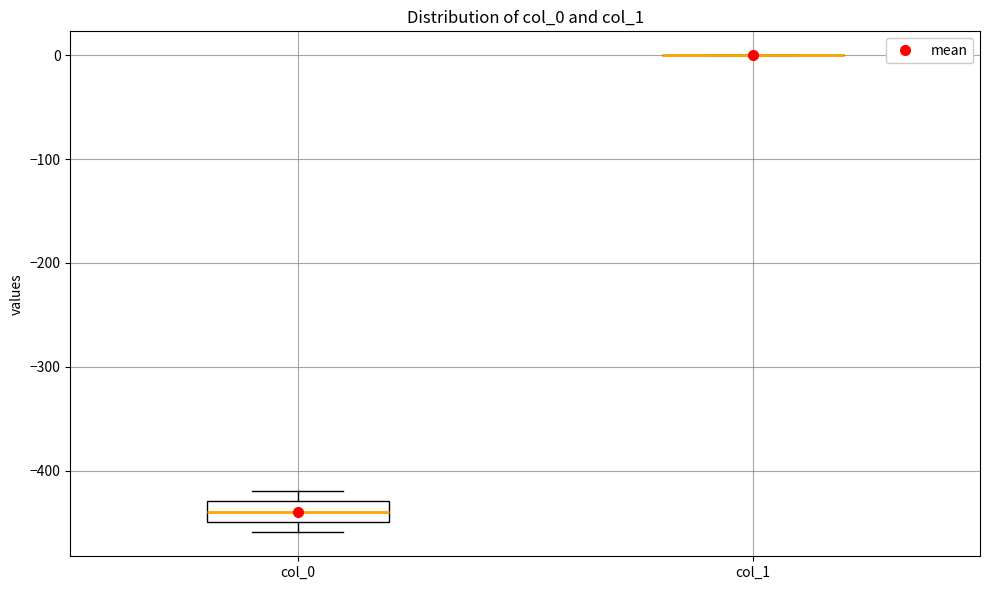

Reading left to right, transcribe this box plot: for each box, give where its median line is, the range the box spans, and where its two whiskers end, as read against the y-axis. The values are not printed on the chart, so give them approximately, as read against the axis.

col_0: median -440, box -450 to -430, whiskers -460 to -420
col_1: box collapsed to a line at 0, whiskers 0 to 0